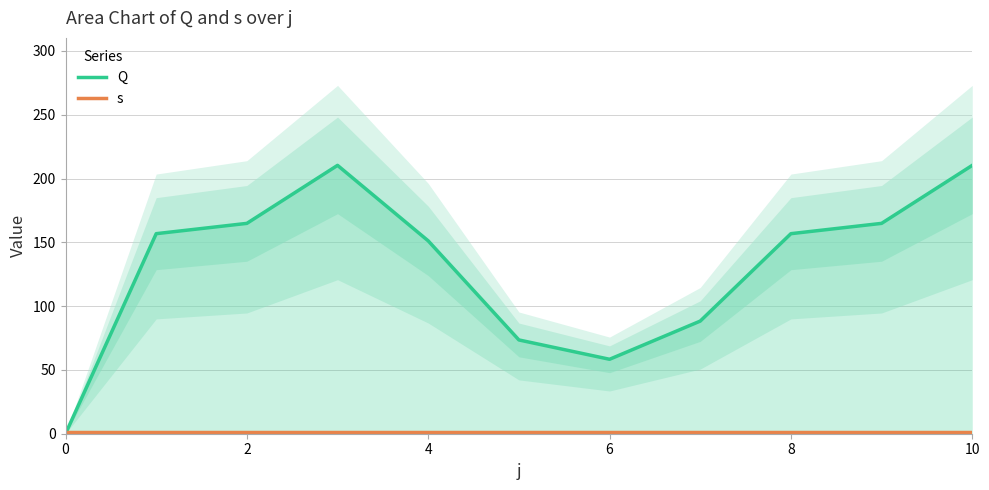

At which category is the sum across all series the highest?

6